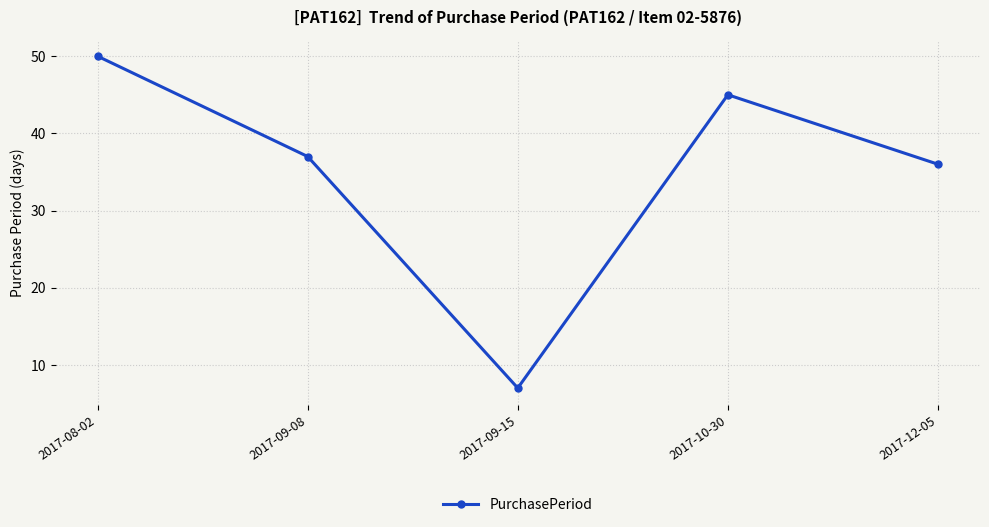

The value at 2017-09-08 is 61. True or false?

False